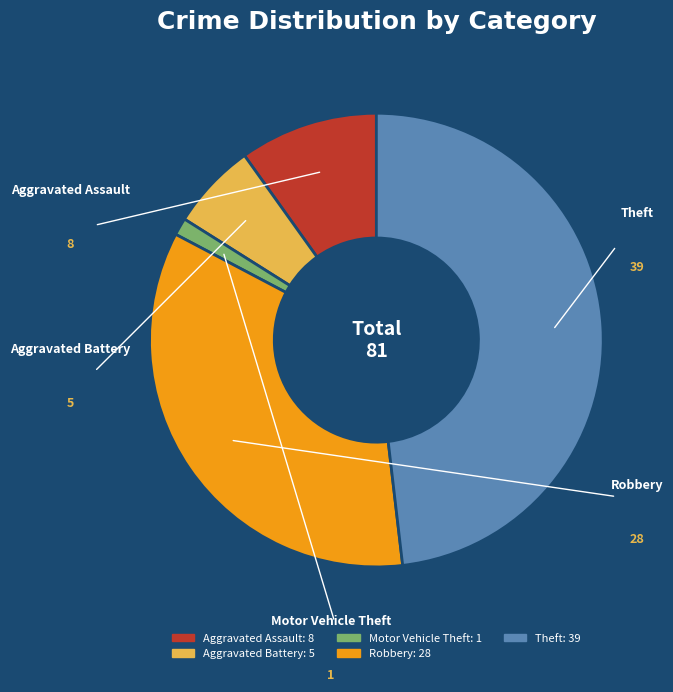

Is Aggravated Battery the majority of the pie?

No